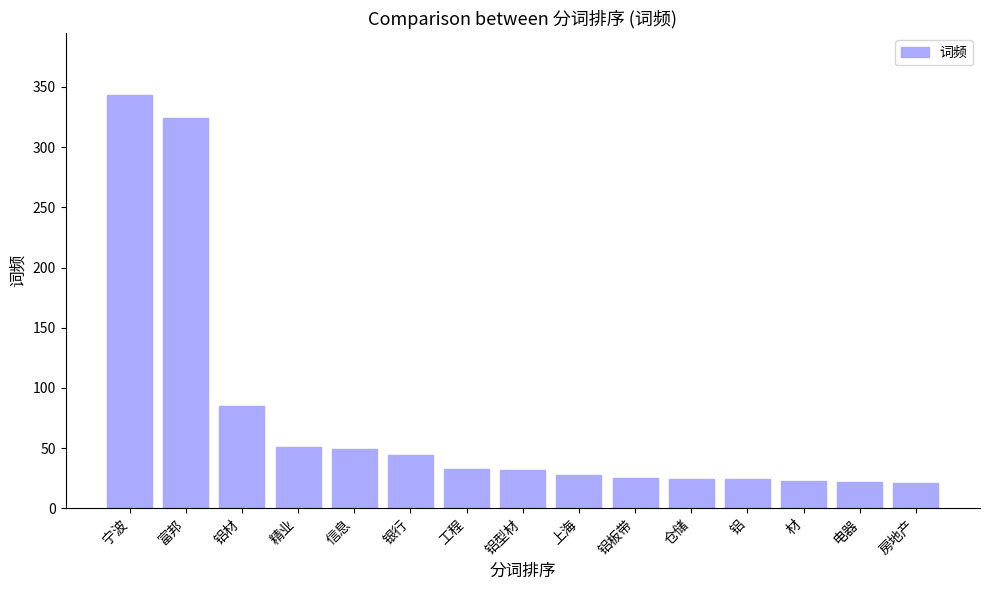

True or false: the data shows 22 at 铝材.

False